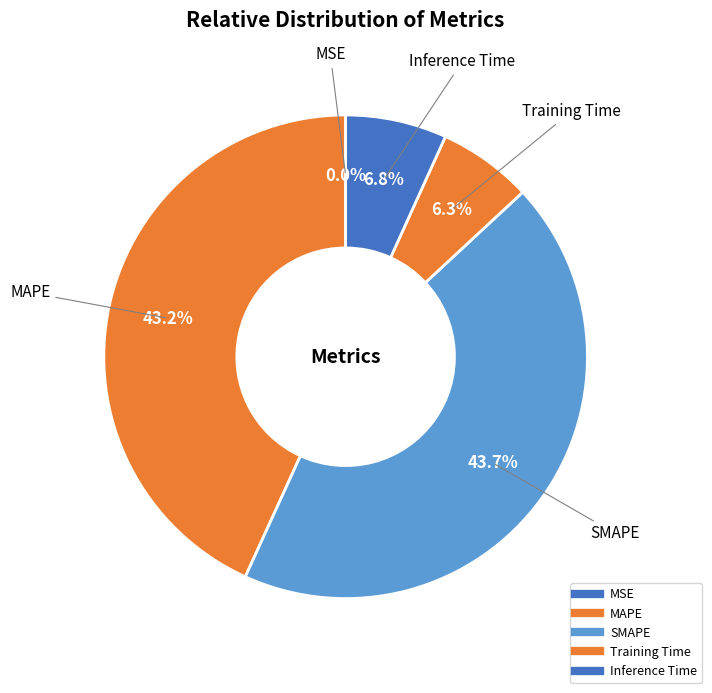

How many segments does this pie chart have?

5